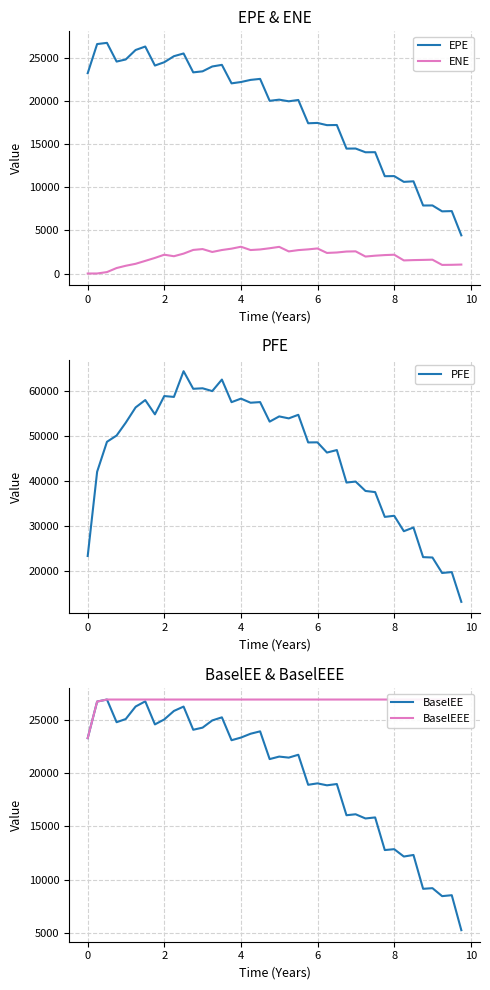

The value of PFE at 8 is 57267.4. True or false?

False